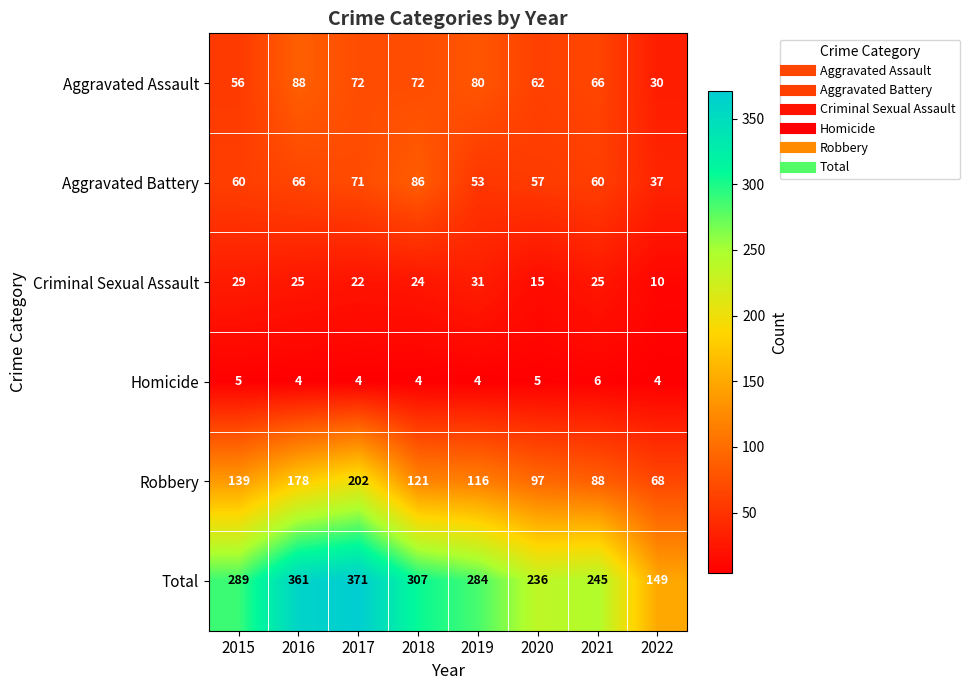

Rank the series at 2018 from highest to lowest value.

Total, Robbery, Aggravated Battery, Aggravated Assault, Criminal Sexual Assault, Homicide